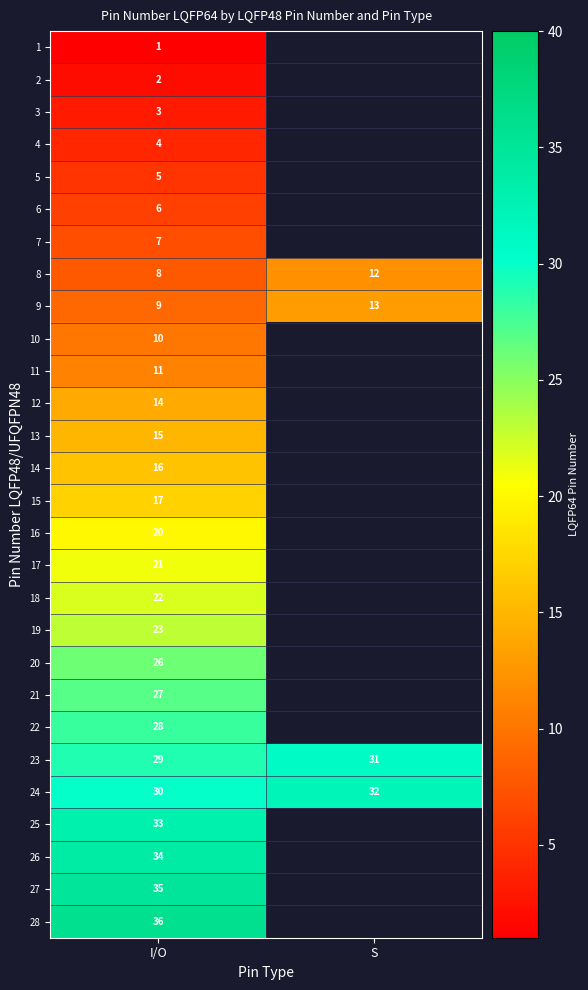

At which category is the sum across all series the highest?

I/O